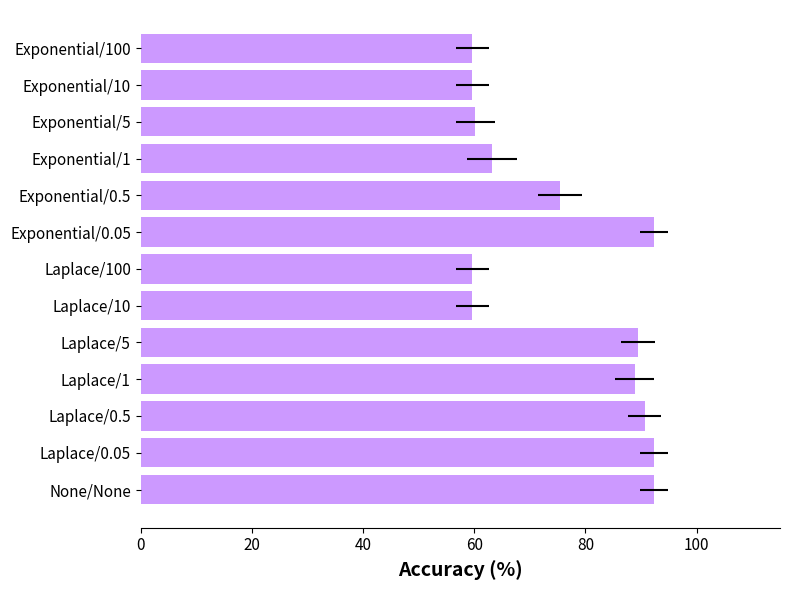

How many data points does each series have?

13